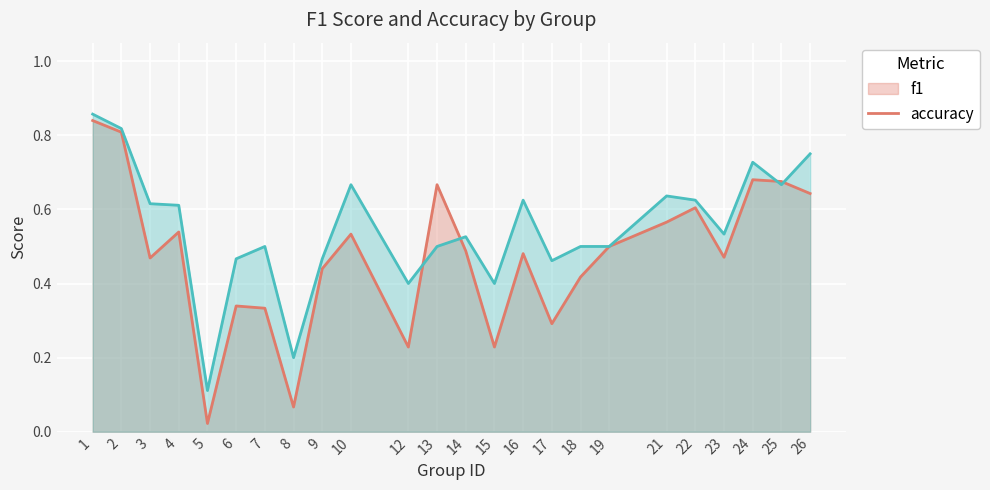

How many lines are shown in the chart?

2